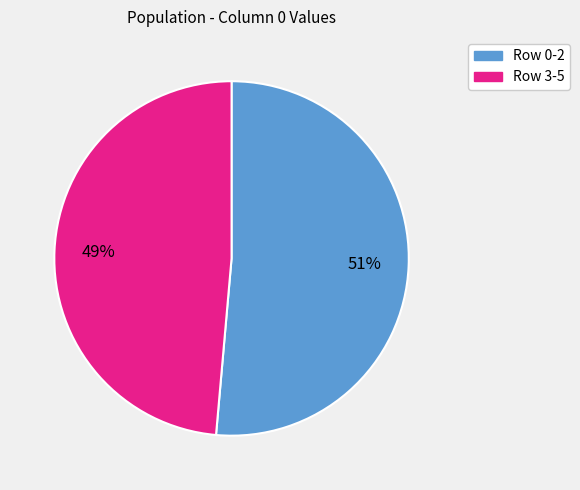

Does any single category account for the majority?

Yes